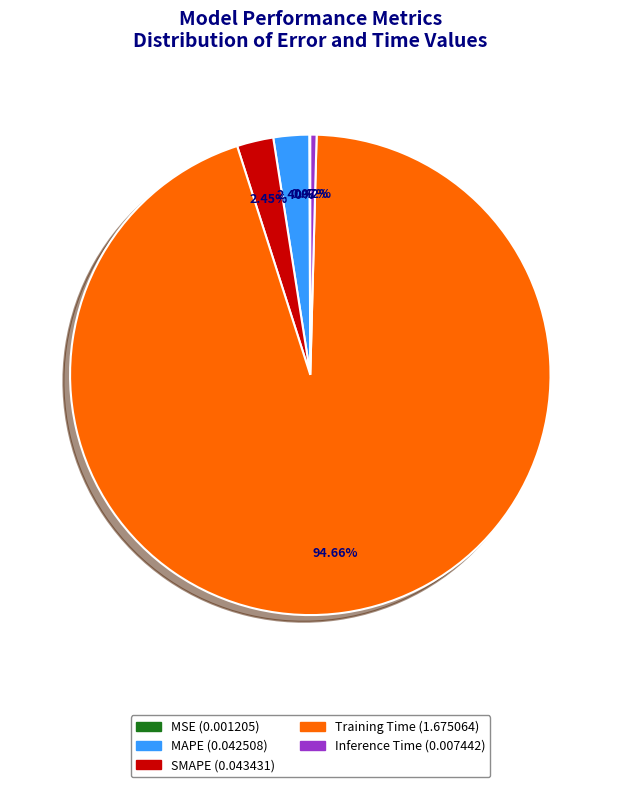

Which slice is the largest?

Training Time